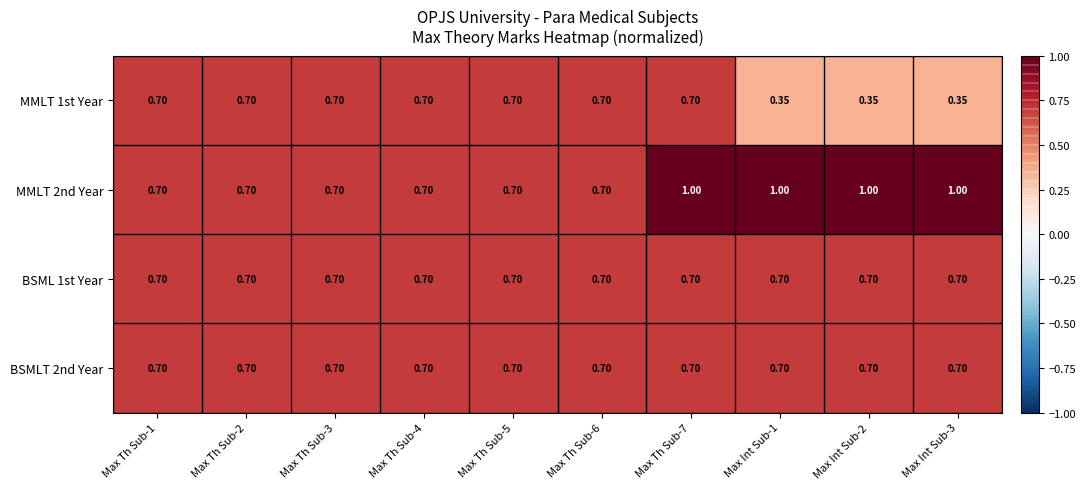

Is the value of MMLT 2nd Year at Max Th Sub-4 greater than the value of MMLT 1st Year at Max Int Sub-3?

Yes